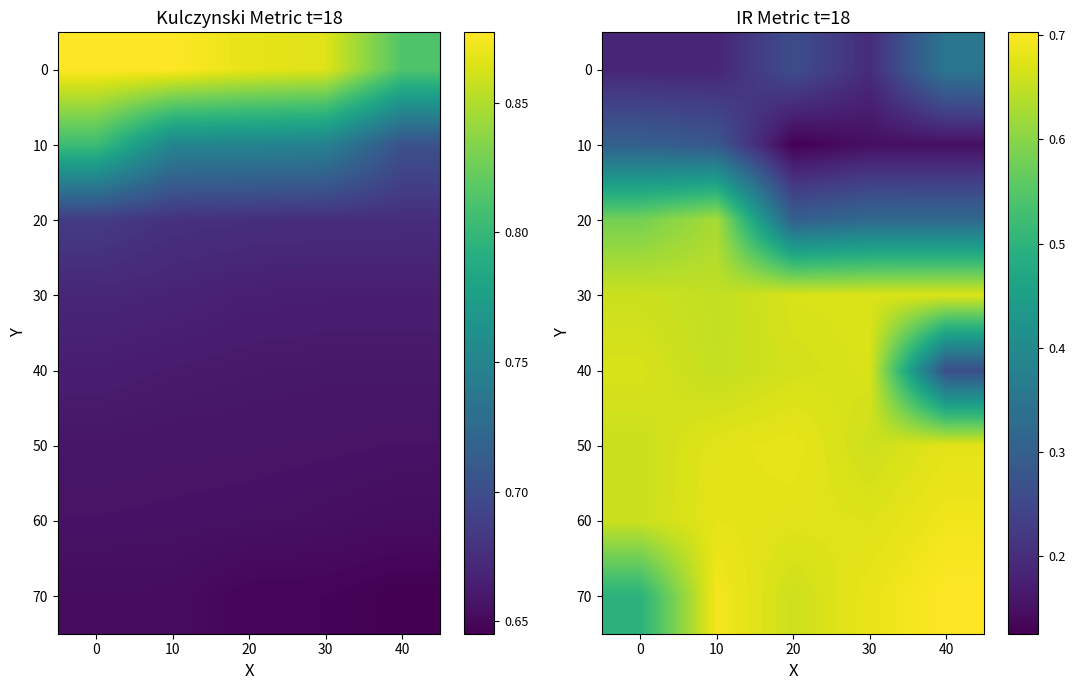

What is the greatest value displayed?

0.7